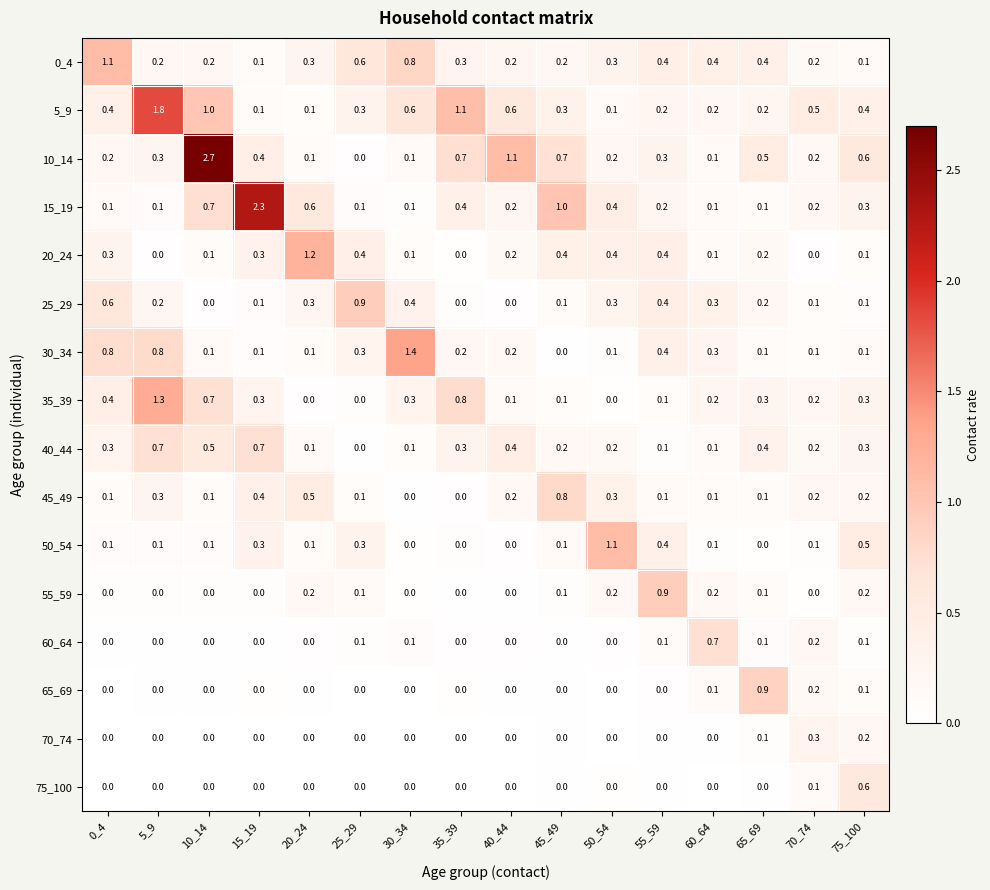

What is the spread (max minus min) of values at 65_69?

0.9